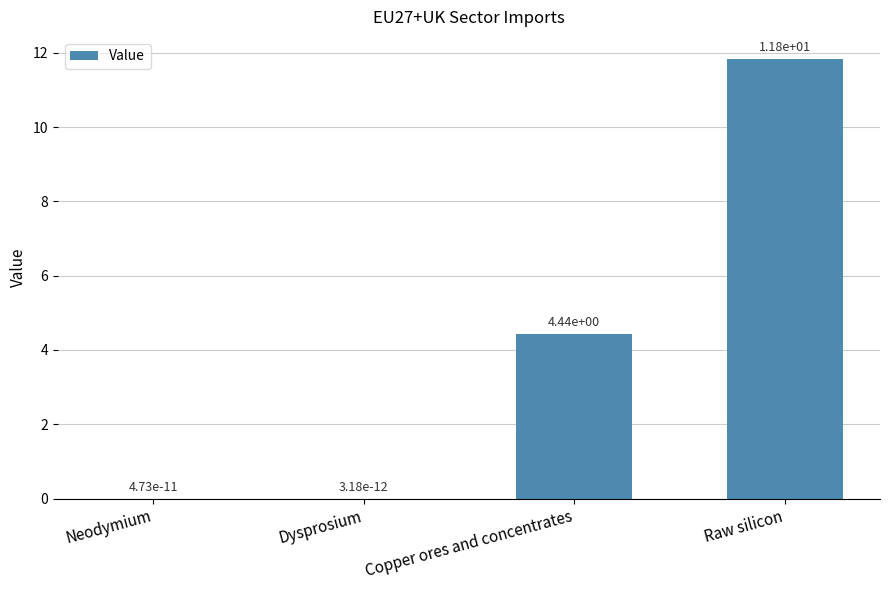

What is the maximum value shown in the chart?

11.8